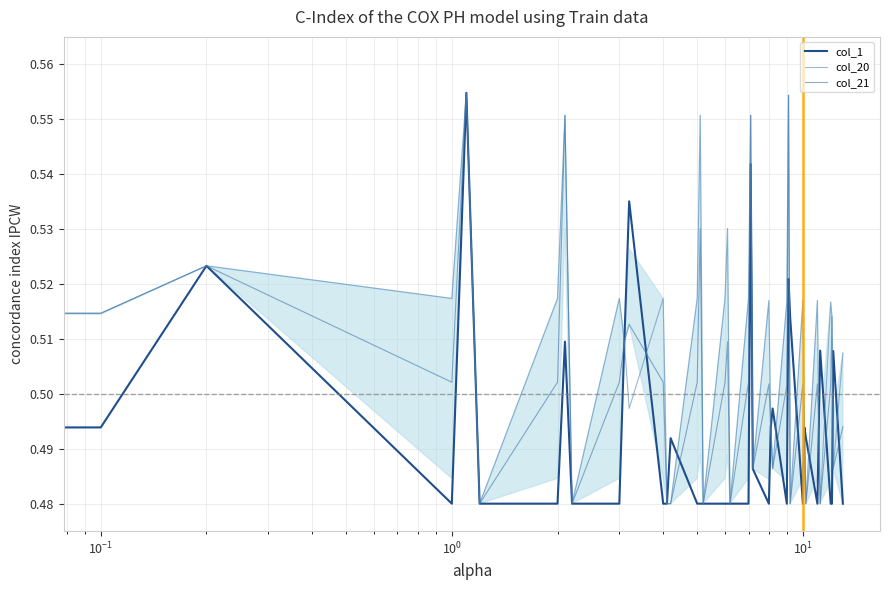

Rank the series by their maximum value, from lowest to highest.

col_1, col_20, col_21